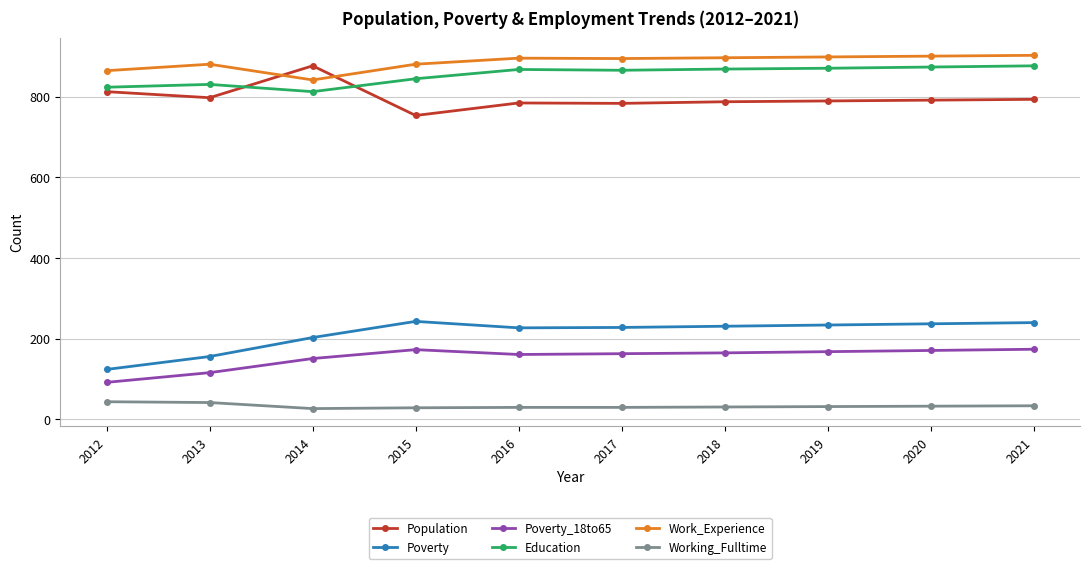

What is the difference between the highest and lowest values at 2015?

851